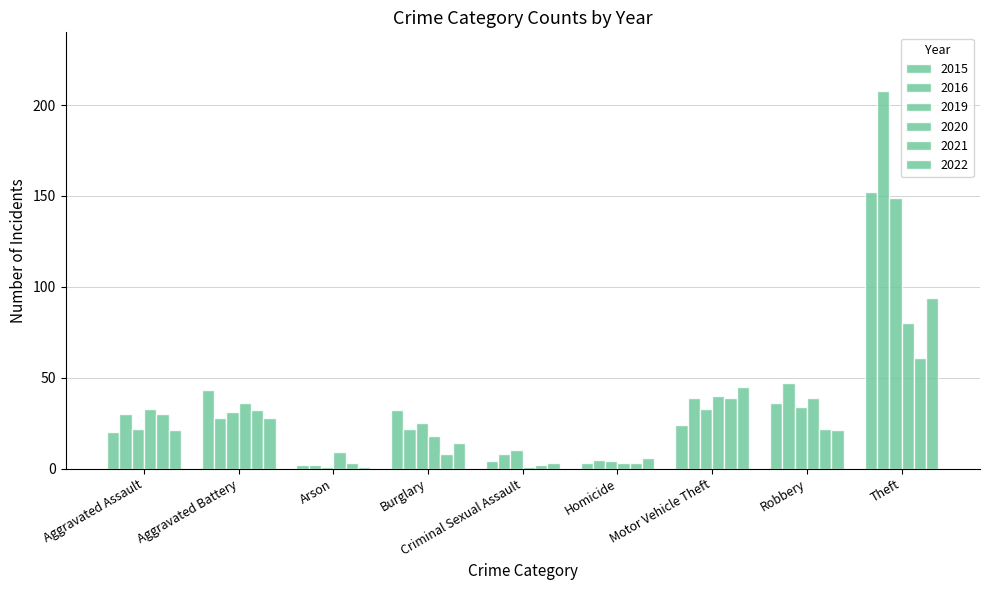

What is the highest value of the 2021 series?

61